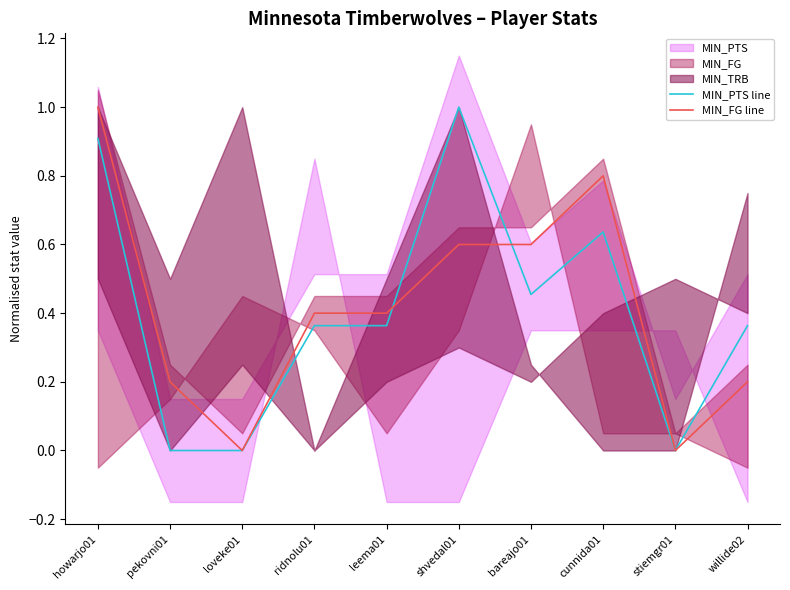

Is it true that MIN_FG line equals 0.2 at willide02?

True